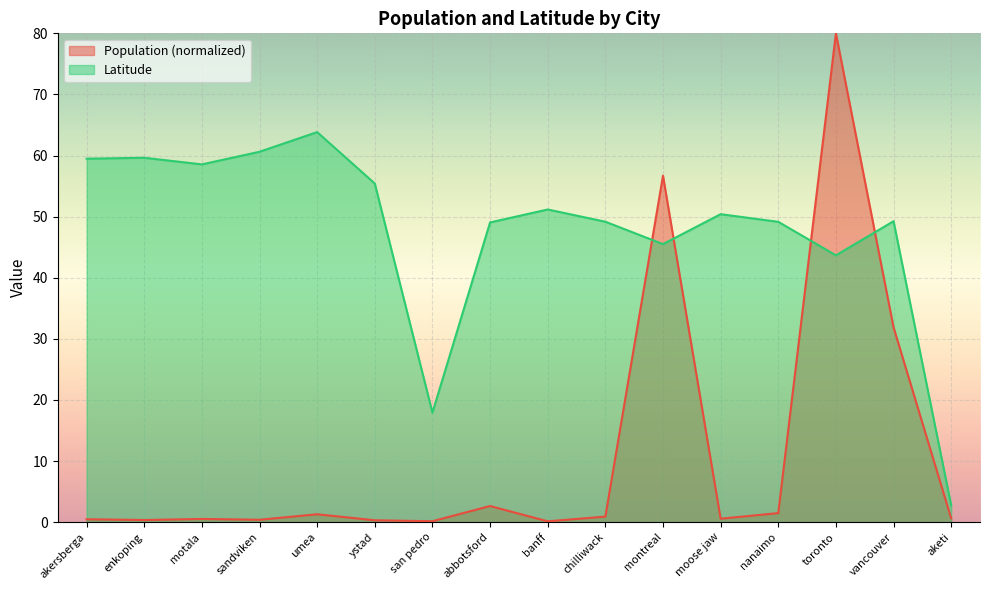

How many data points in Latitude are above 50?

8